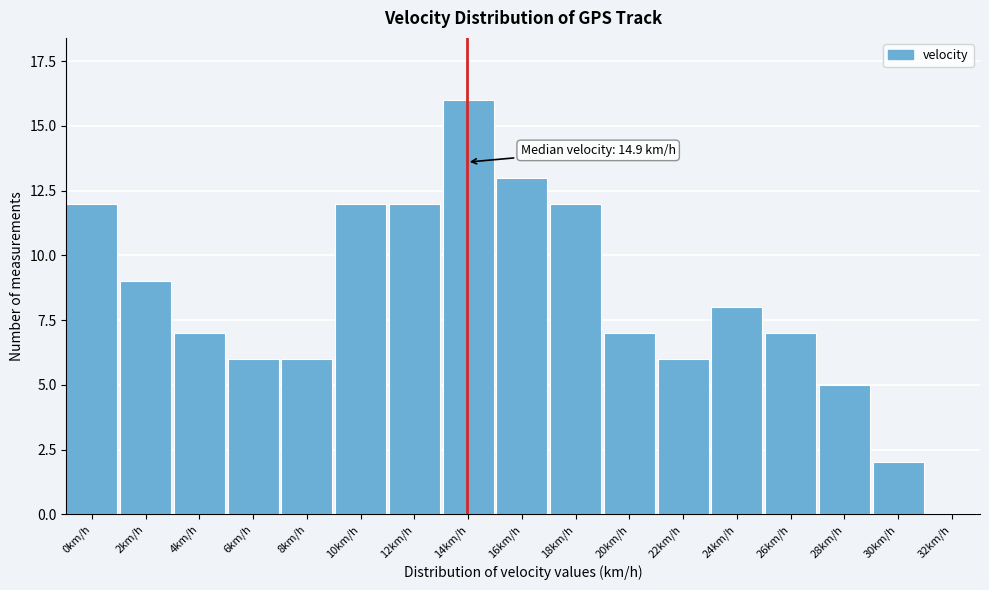

Reading left to right, what are all the values shown in this chart?

0km/h=12	2km/h=9	4km/h=7	6km/h=6	8km/h=6	10km/h=12	12km/h=12	14km/h=16	16km/h=13	18km/h=12	20km/h=7	22km/h=6	24km/h=8	26km/h=7	28km/h=5	30km/h=2	32km/h=0